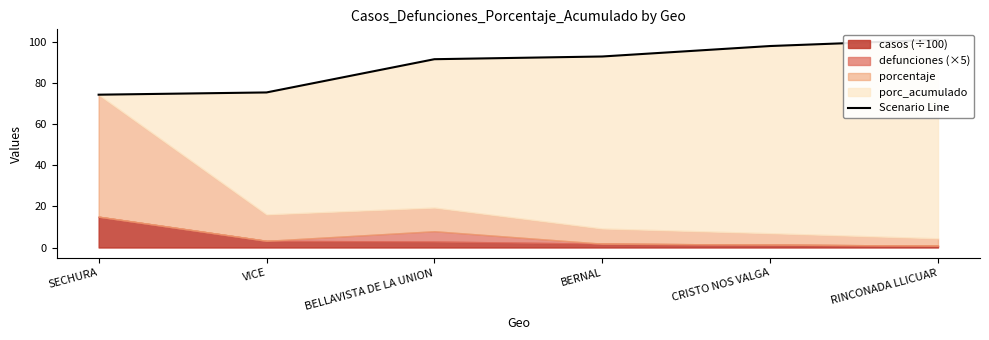

Reading right to left, extract all data points from this chart.

RINCONADA LLICUAR=100.9	CRISTO NOS VALGA=97.8	BERNAL=92.8	BELLAVISTA DE LA UNION=91.4	VICE=75.3	SECHURA=74.2